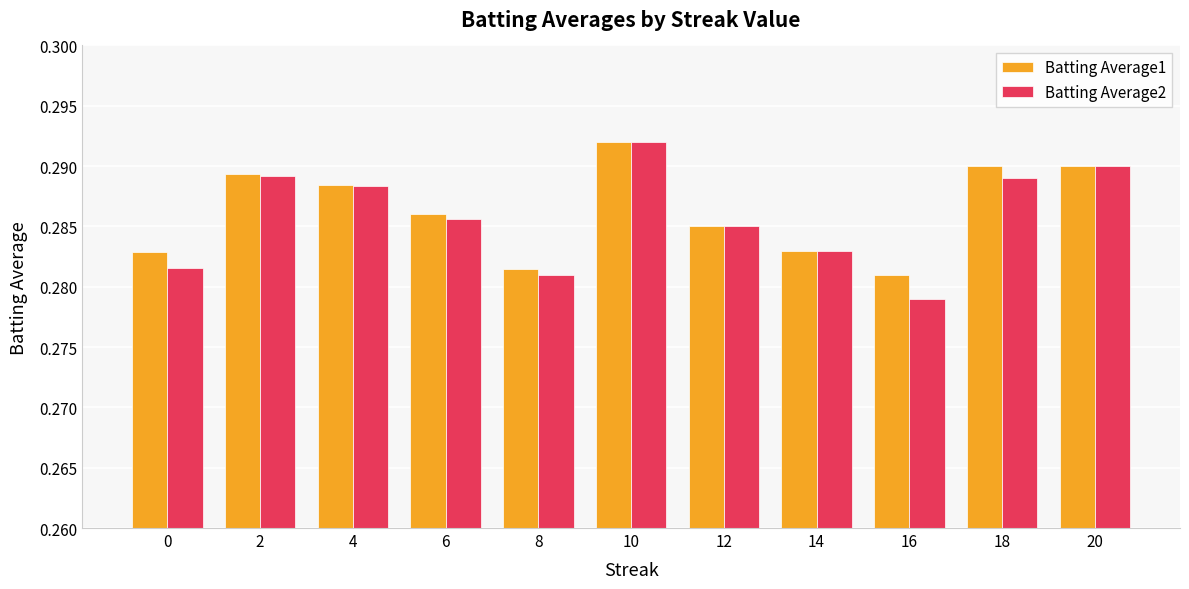

Is the value of Batting Average2 at 14 greater than the value of Batting Average1 at 4?

No